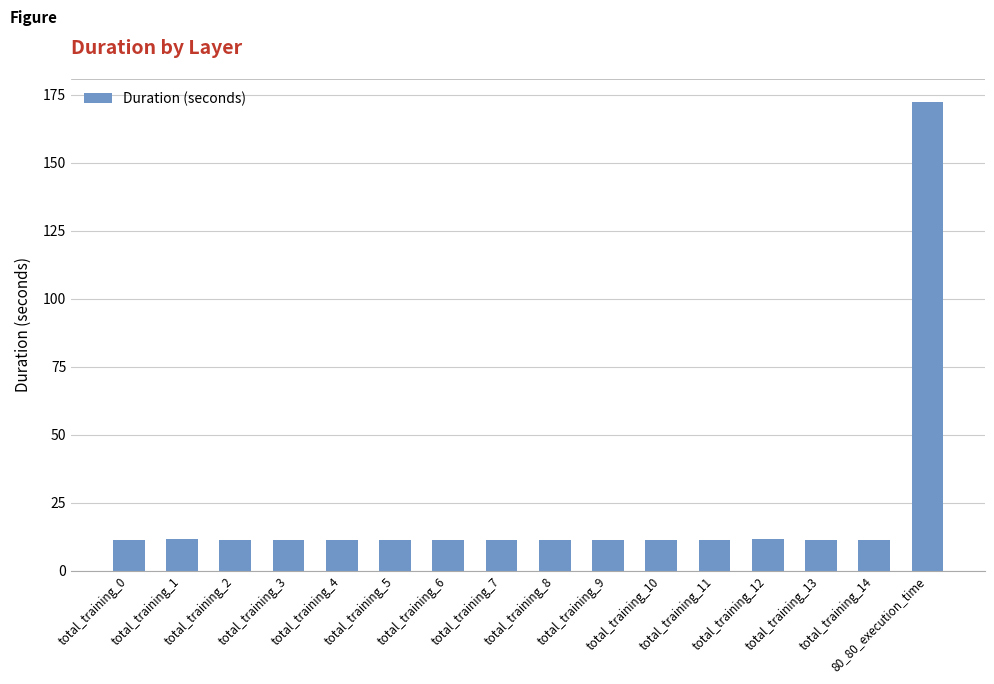

What is the approximate value at total_training_9?

11.4